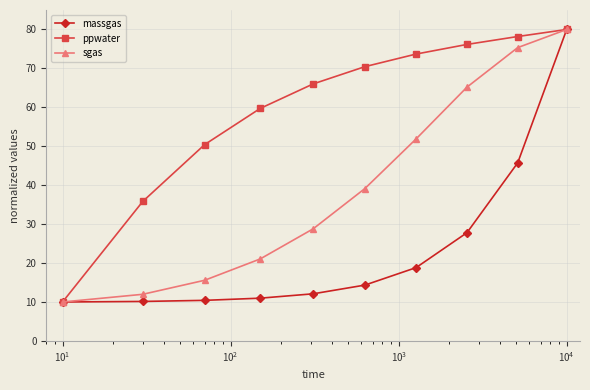

What is the difference between the maximum and minimum values in the ppwater series?

70.0